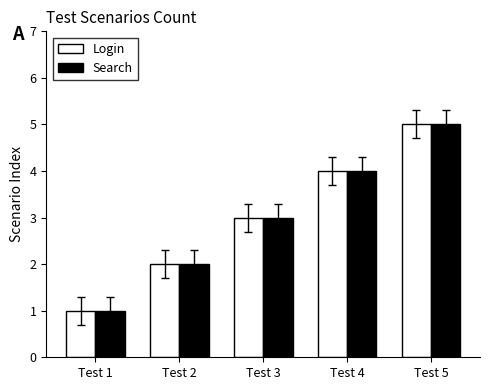

Rank the categories by Login value from highest to lowest.

Test 5, Test 4, Test 3, Test 2, Test 1